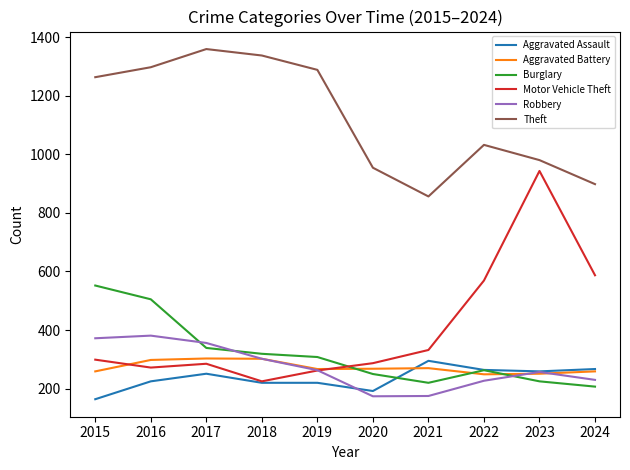

What is the difference between the maximum and second lowest values in the Aggravated Assault series?

103